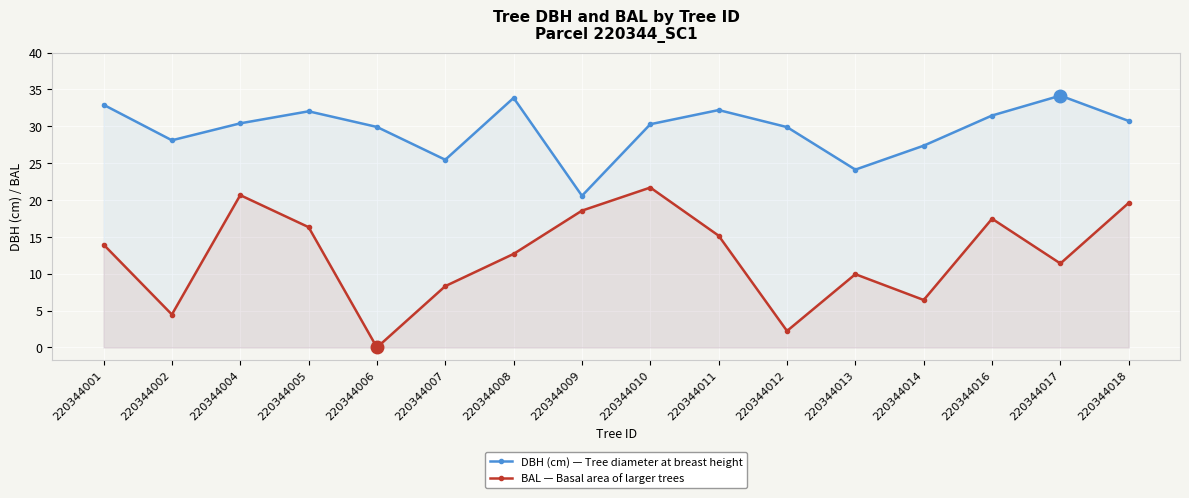

Reading left to right, list all the values displayed in this chart.

DBH (cm): 32.9	28.1	30.4	32.0	29.9	25.5	33.9	20.6	30.3	32.2	29.9	24.1	27.4	31.5	34.2	30.7
BAL: 14.0	4.5	20.7	16.3	0.0	8.3	12.7	18.6	21.7	15.2	2.2	9.9	6.4	17.5	11.4	19.6